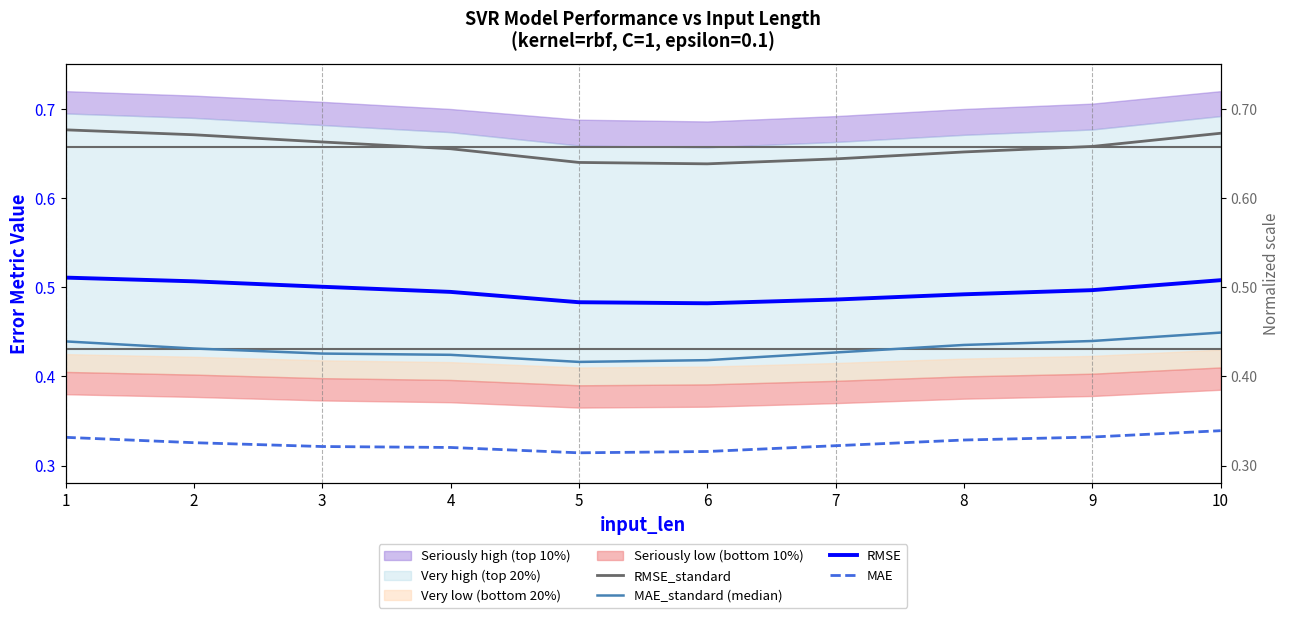

Which has a higher value, 4 or 1?

1